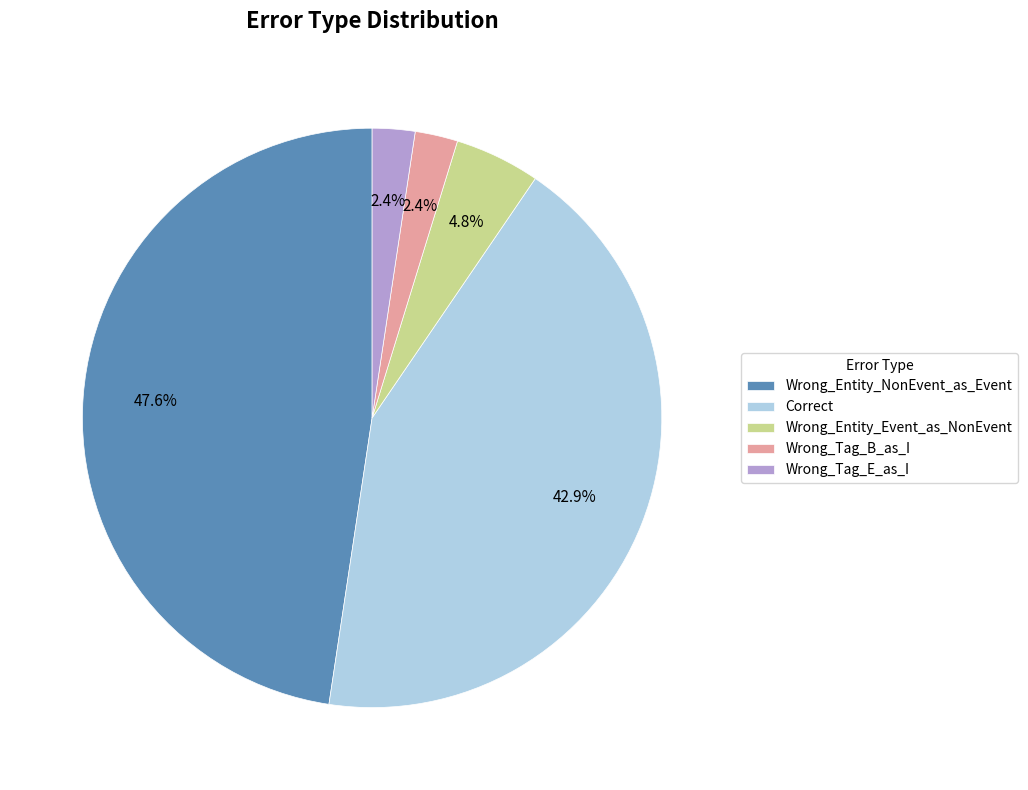

What percentage is the Wrong_Tag_B_as_I slice, to the nearest percent?

2%